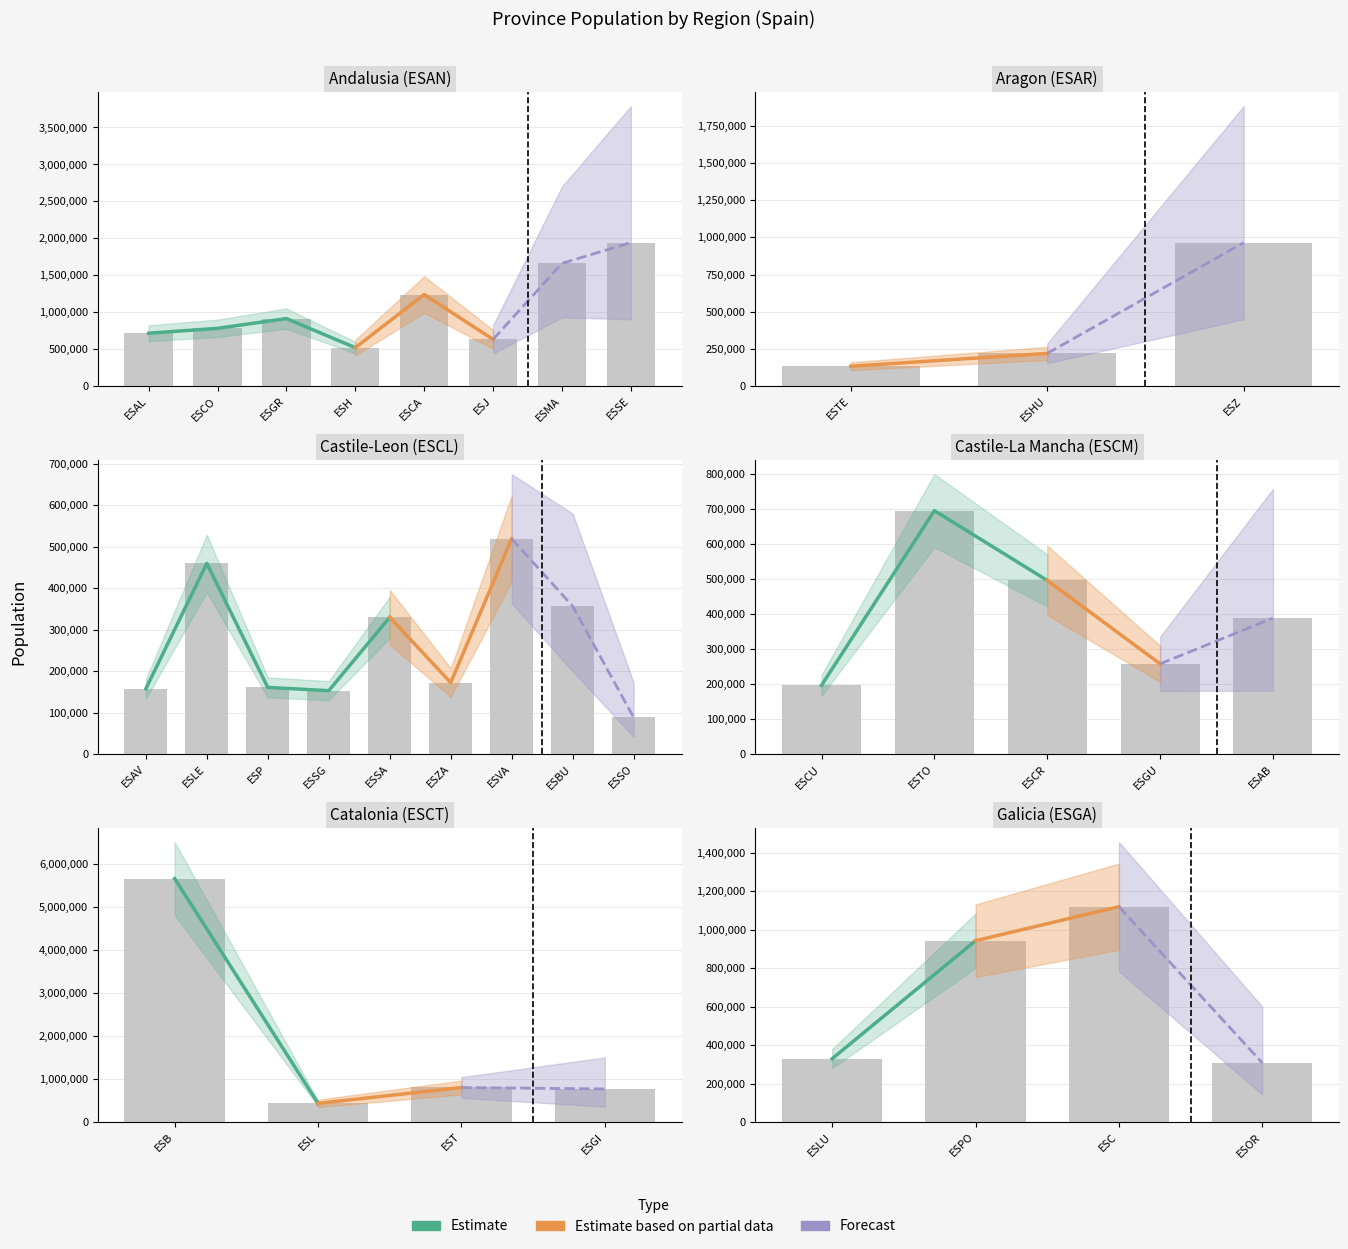

What are all the series names shown in the legend?

Estimate, Estimate based on partial data, Forecast